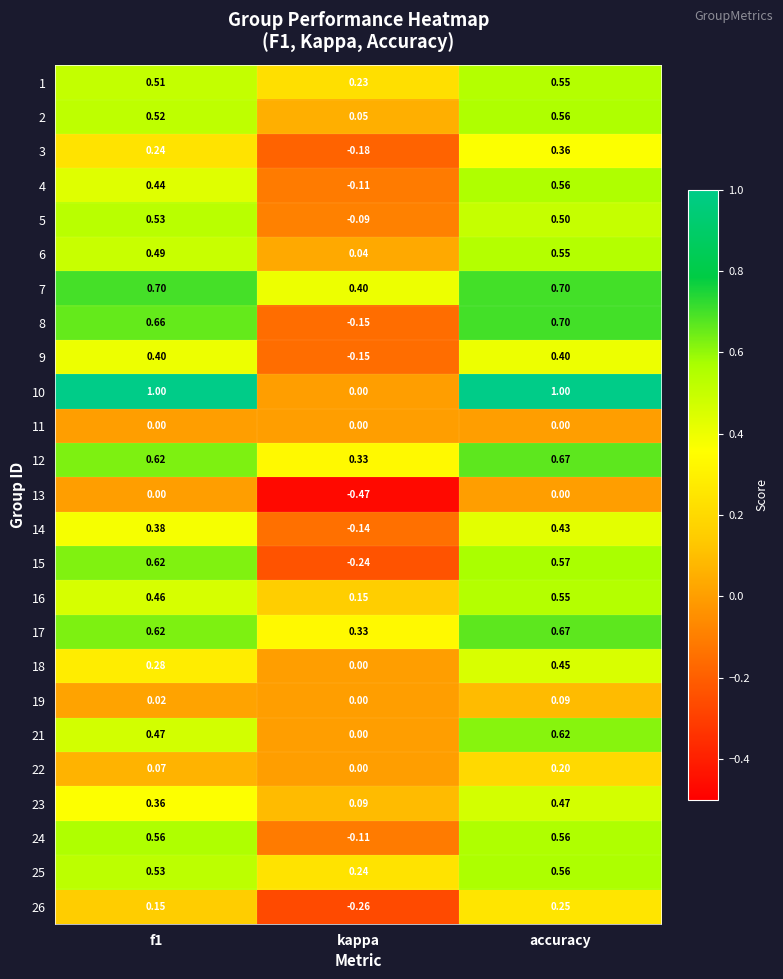

Which label corresponds to the smallest value in the chart?

kappa